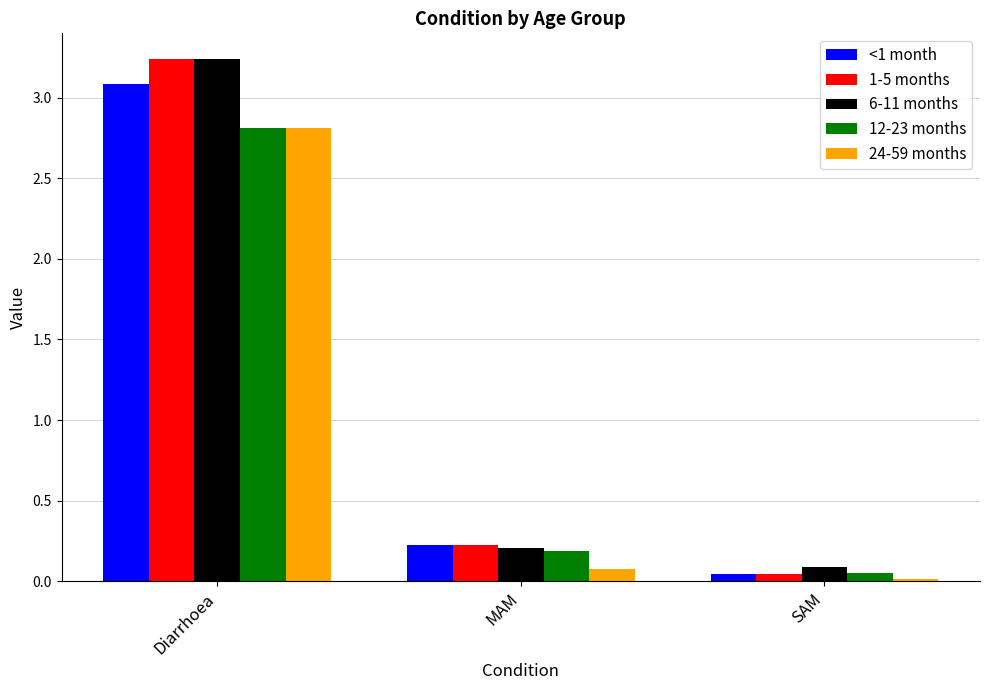

How many bars are there in total?

15